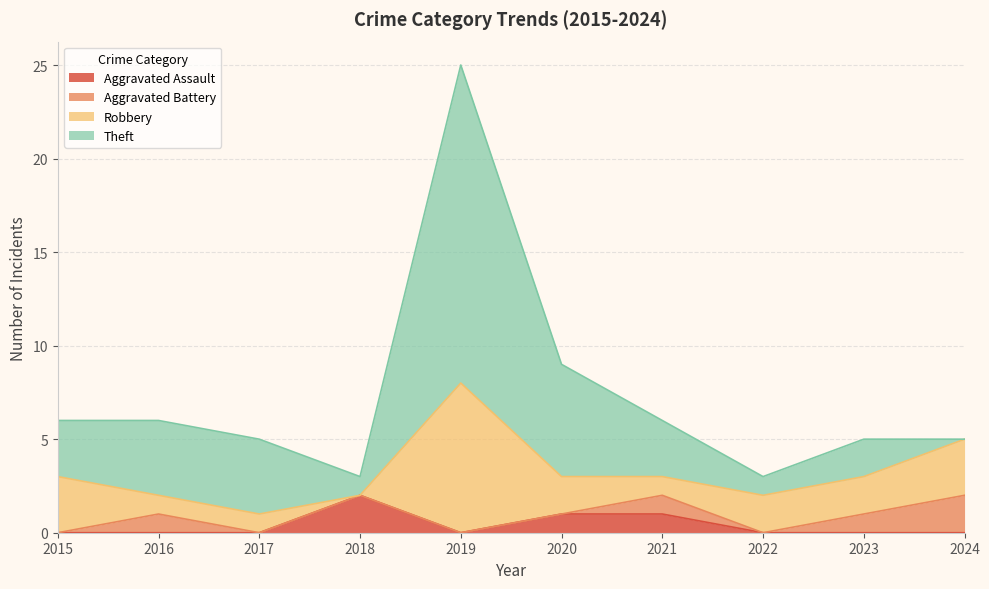

True or false: Aggravated Battery has a value of 0 at 2017.

True